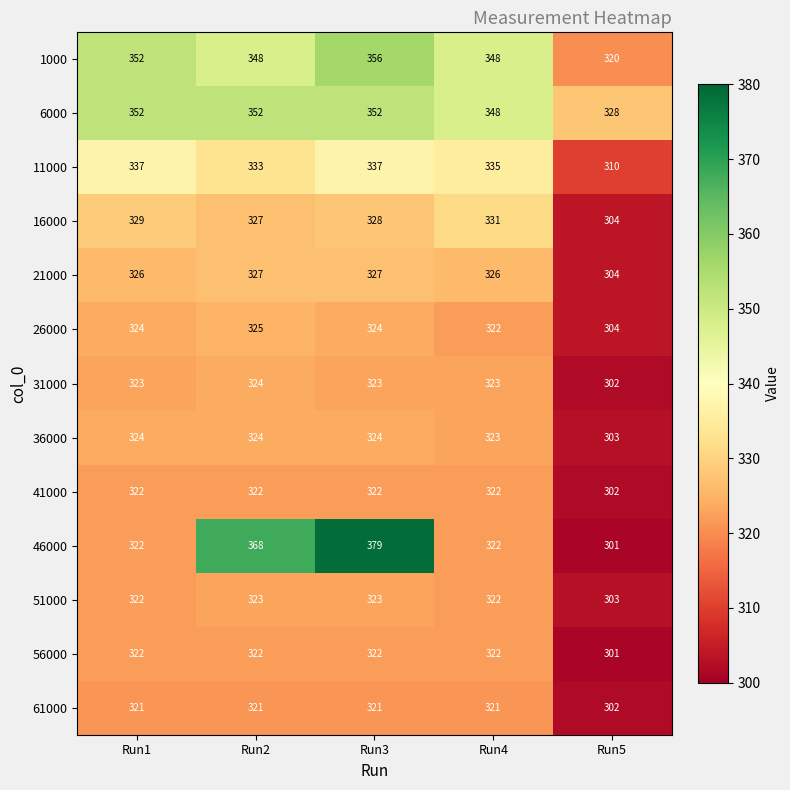

Where is 26000 nearest to the value 314?

Run4